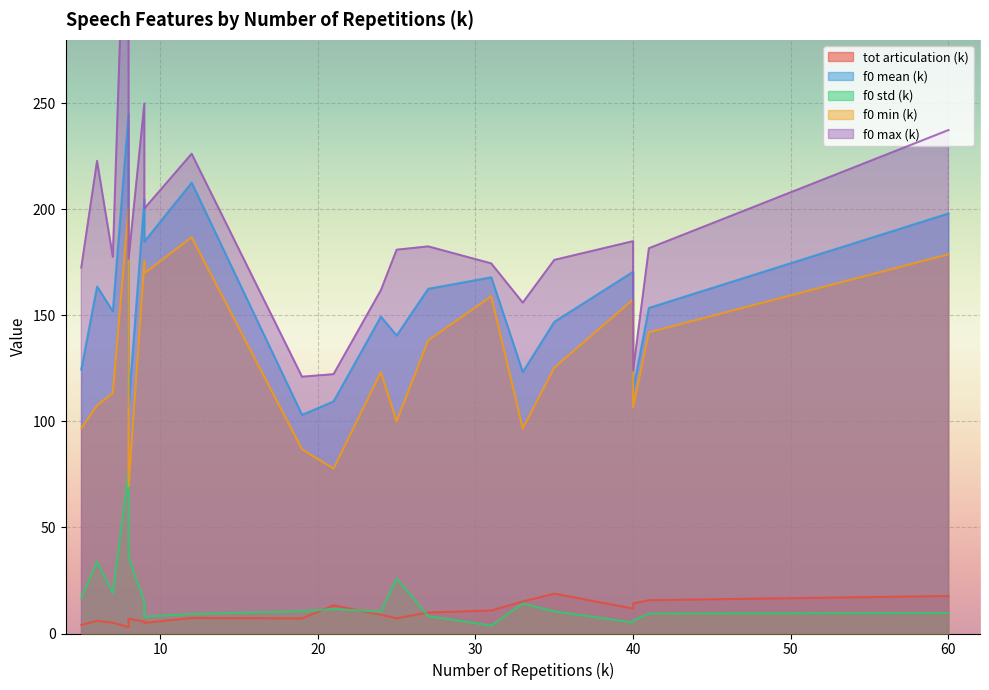

What is the maximum value for f0_std_k?

76.0